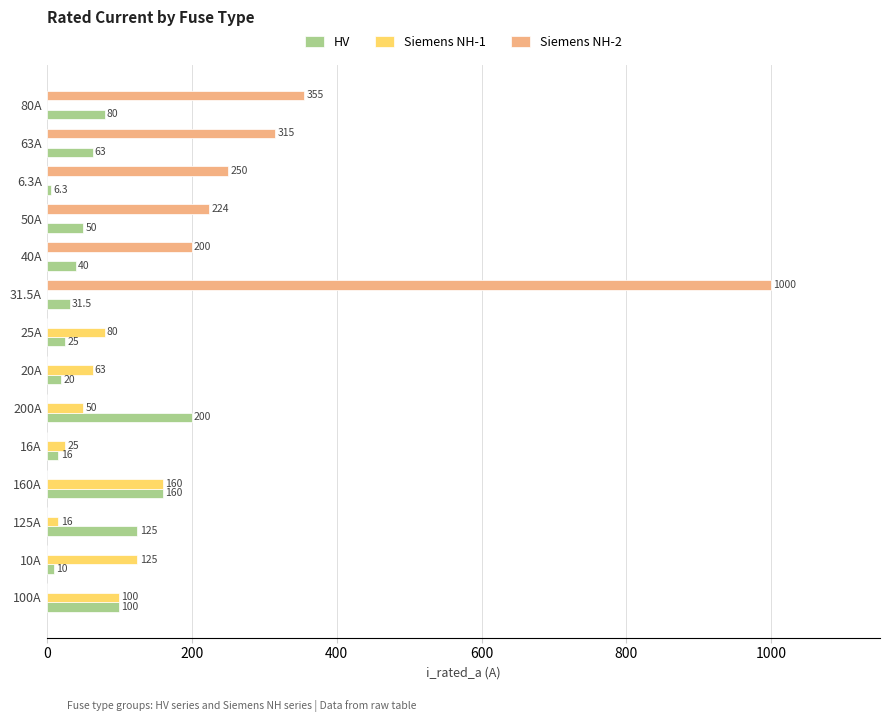

The value of Siemens NH-1 at 100A is 100.0. True or false?

True